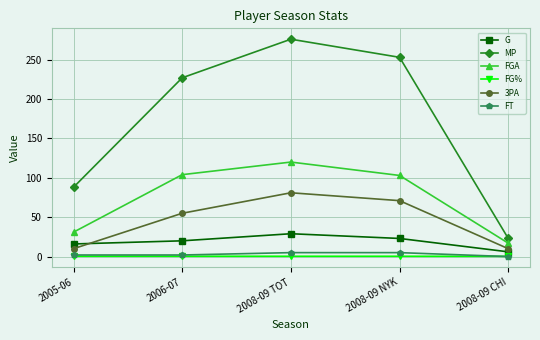

How many lines are shown in the chart?

6